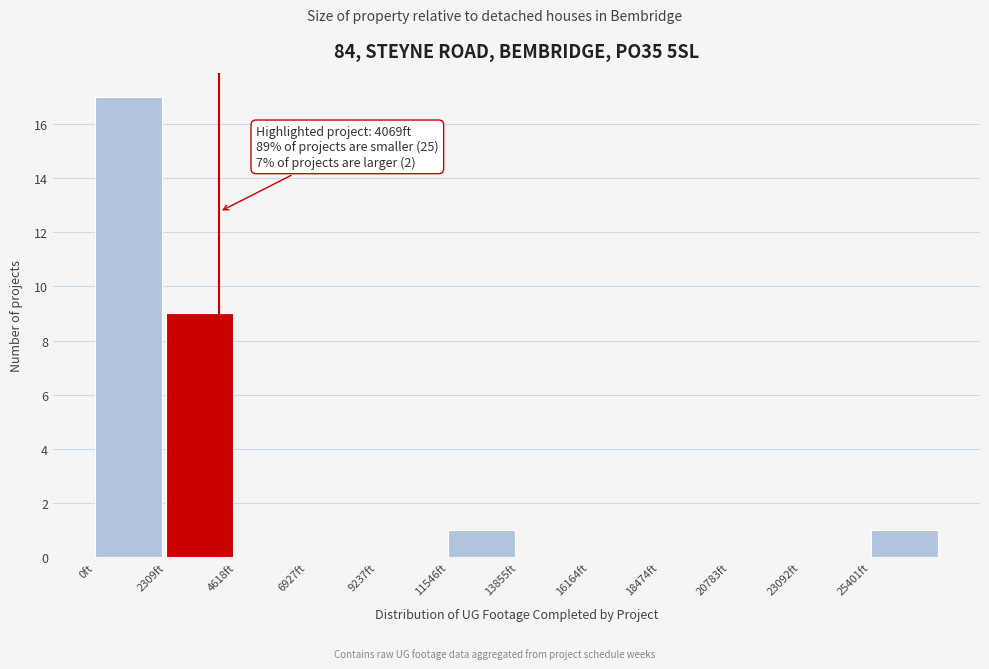

Over which range of the x-axis is the bar tallest?

0 to 2500